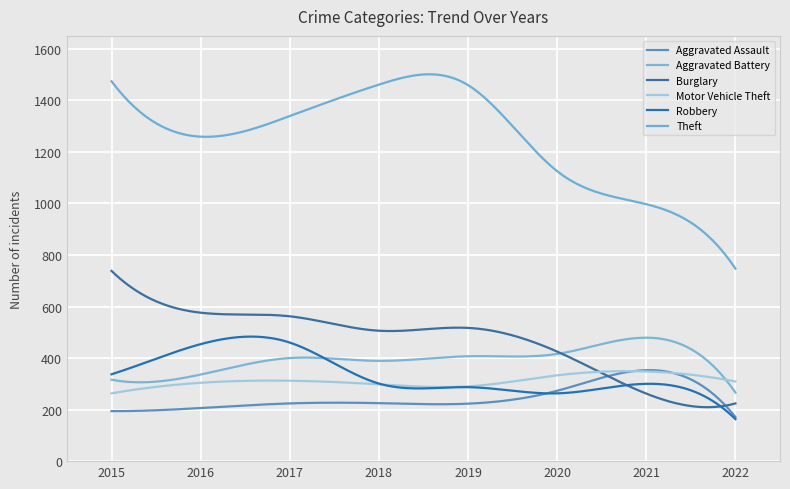

Where do Motor Vehicle Theft and Aggravated Assault first cross each other?

2020 and 2021